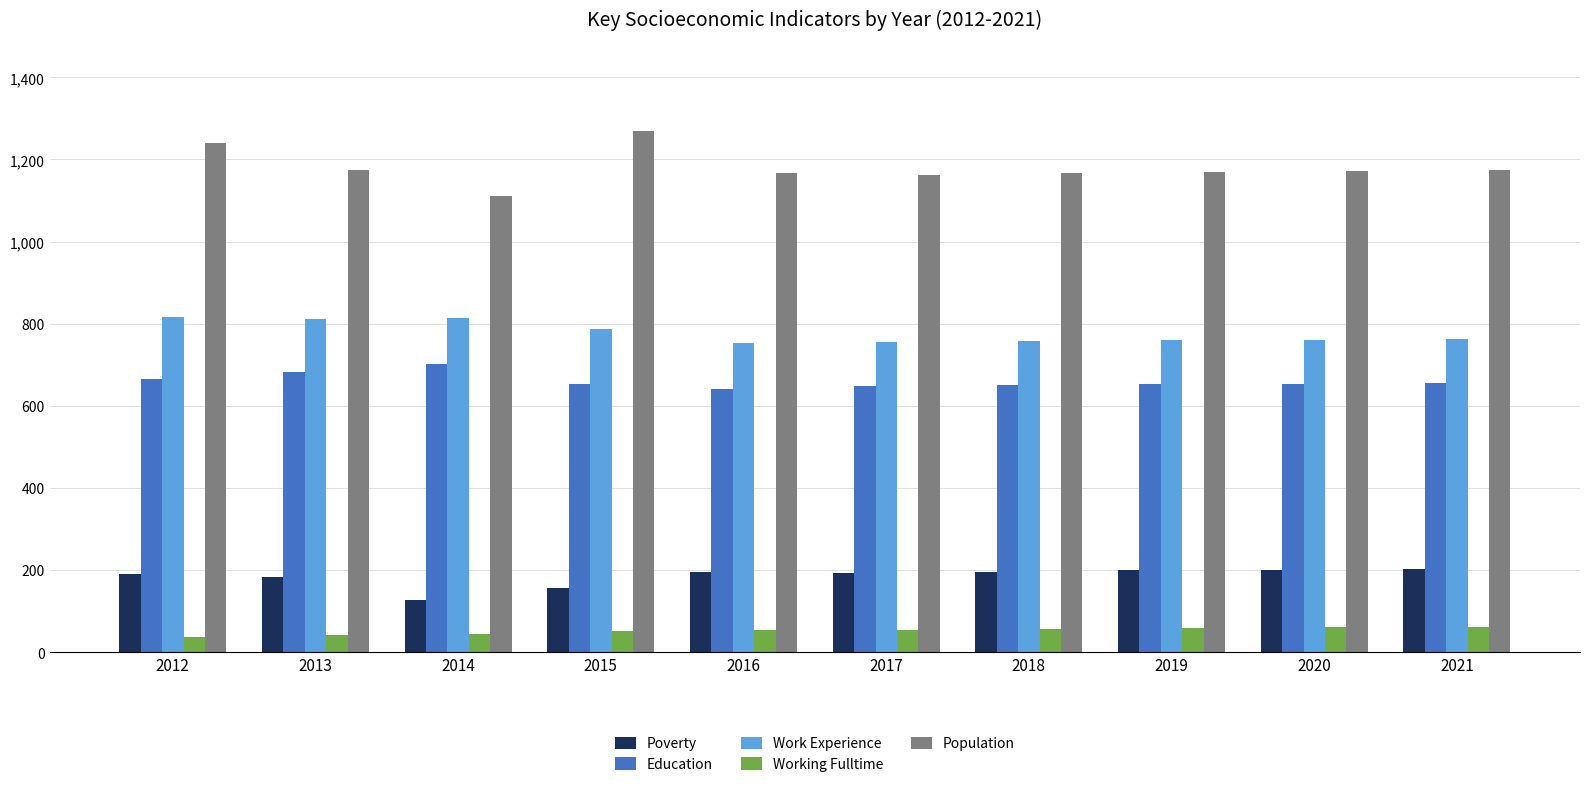

Does the chart contain stacked bars?

No